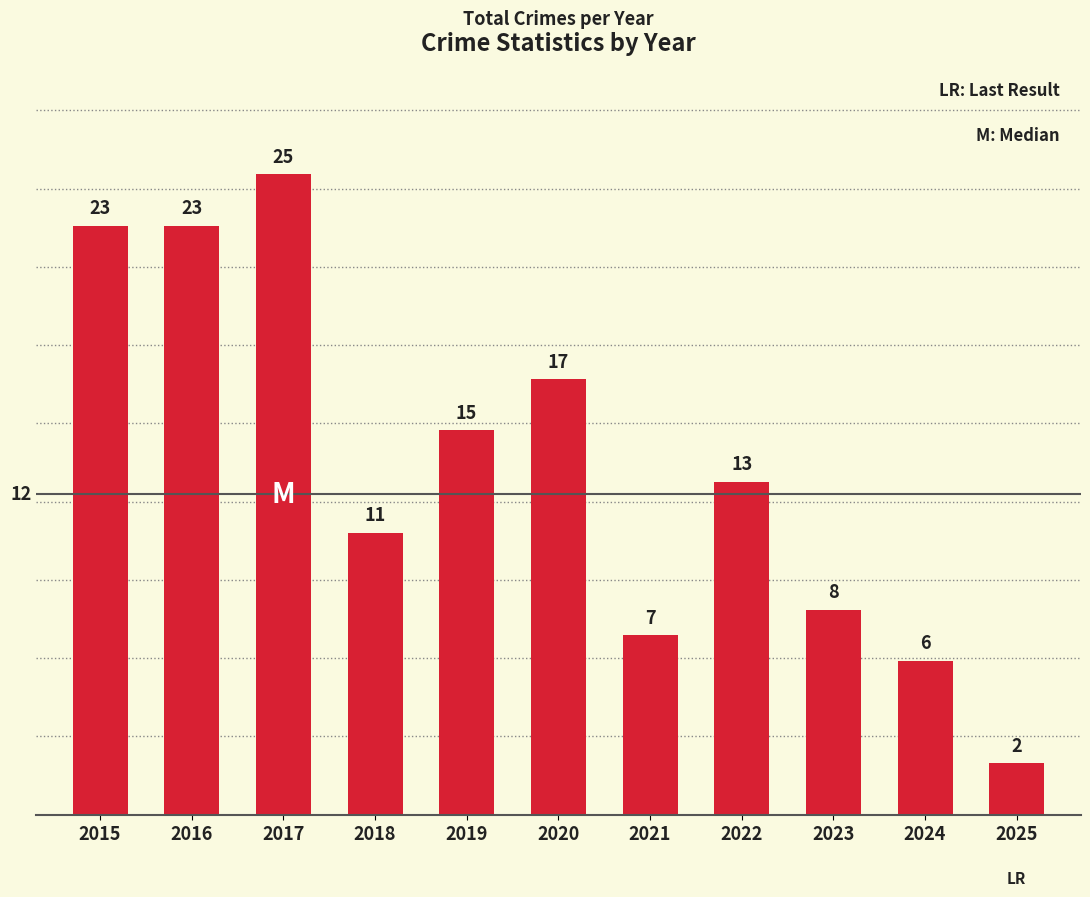

Count the number of categories in the chart.

11